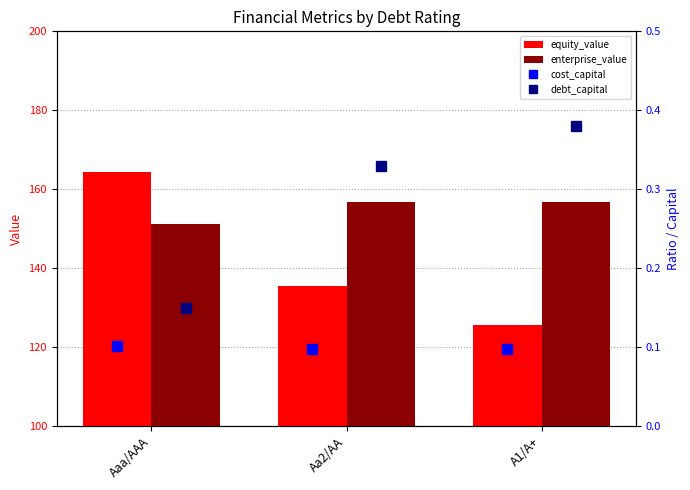

At which label is equity_value closest to 145?

Aa2/AA